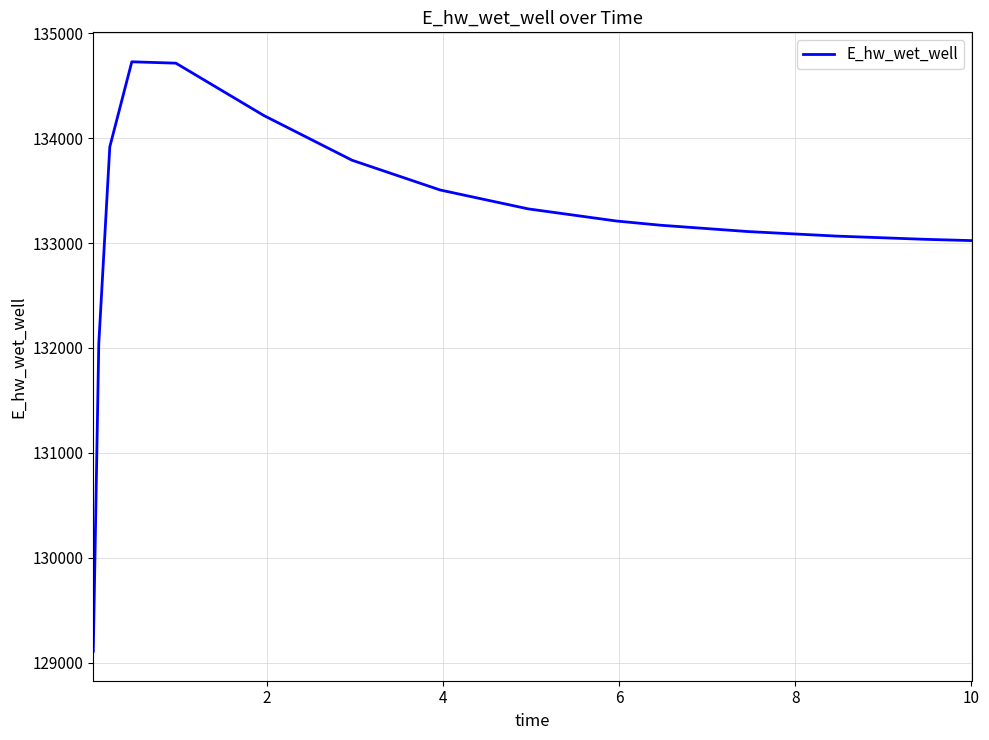

What is the smallest value displayed?

129107.8